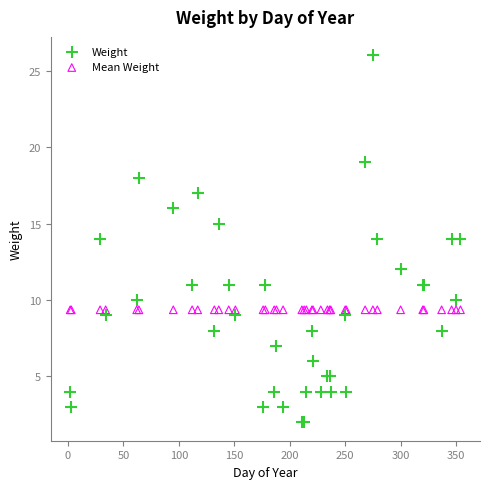

Which series contains the highest Y value?

Weight